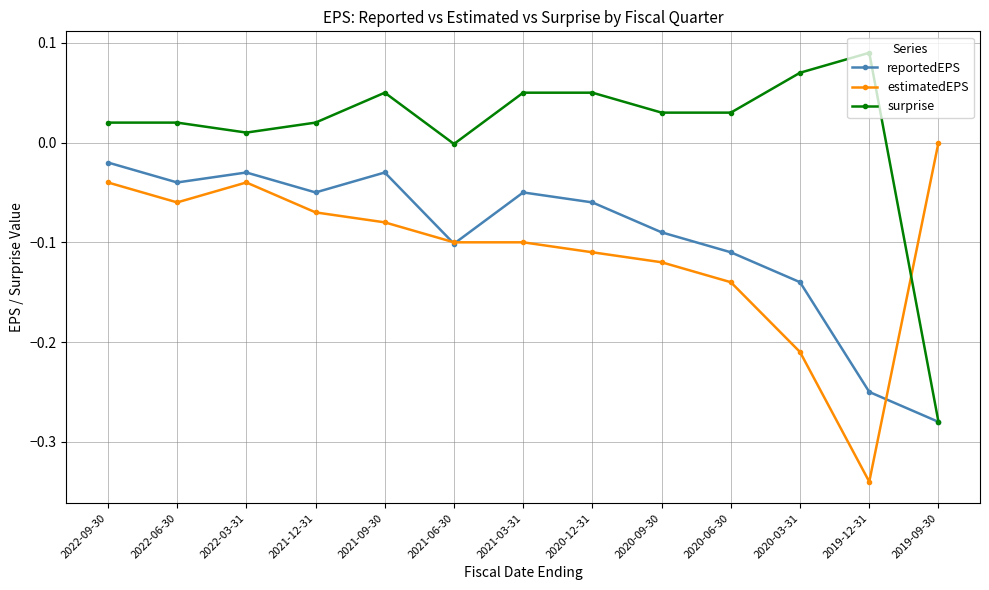

After their last crossing, which series has the higher values: surprise or estimatedEPS?

estimatedEPS